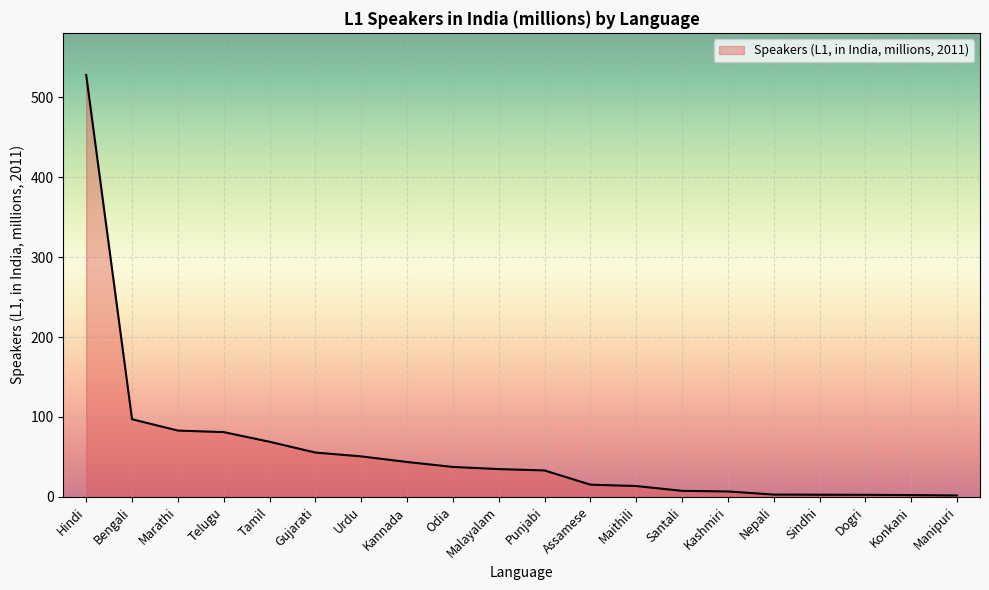

What is the maximum value shown in the chart?

528.0